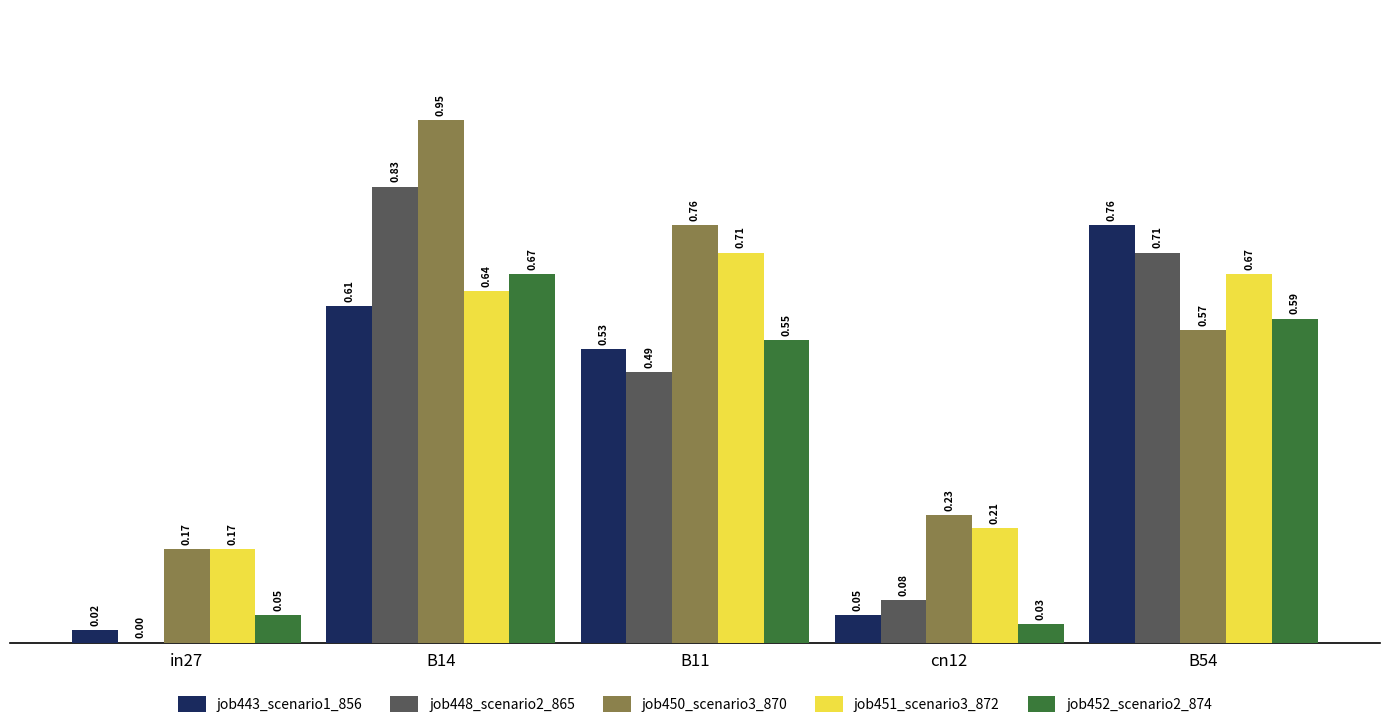

Count the number of categories in the chart.

5